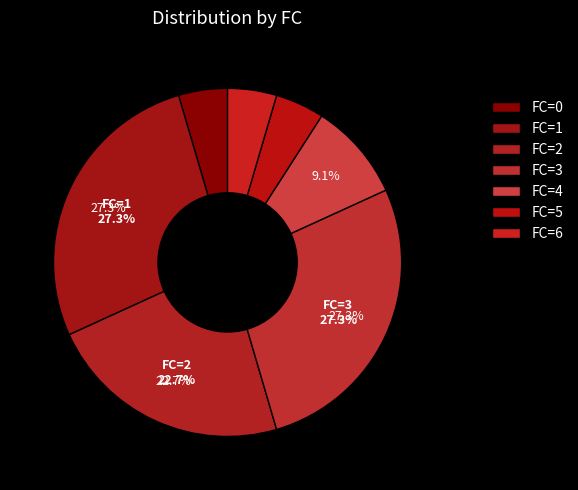

How many slices are in this pie chart?

7